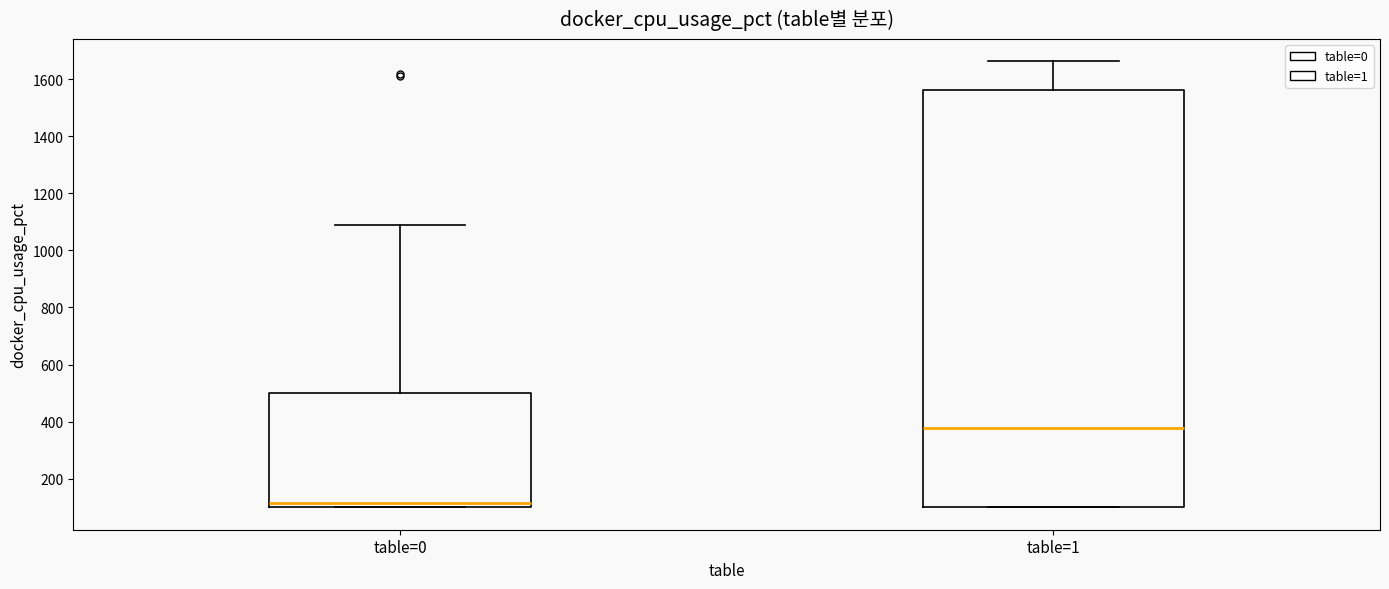

Reading left to right, transcribe this box plot: for each box, give where its median line is, the range the box spans, and where its two whiskers end, as read against the y-axis. The values are not printed on the chart, so give them approximately, as read against the axis.

table=0: median 120, box 100 to 500, whiskers 100 to 1100
table=1: median 380, box 100 to 1560, whiskers 100 to 1660